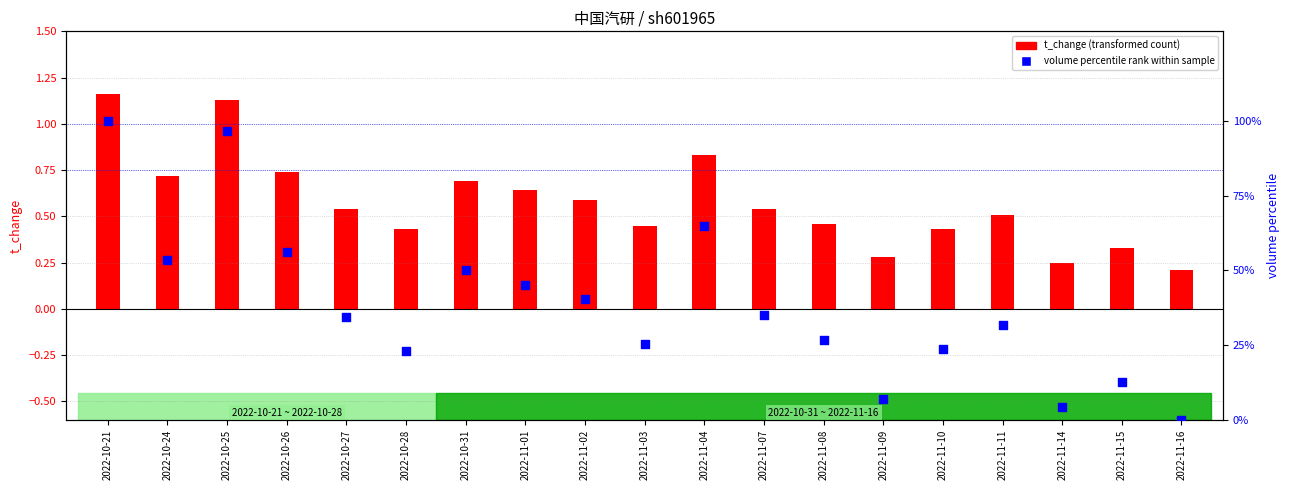

Which series reaches the minimum Y coordinate?

volume percentile rank